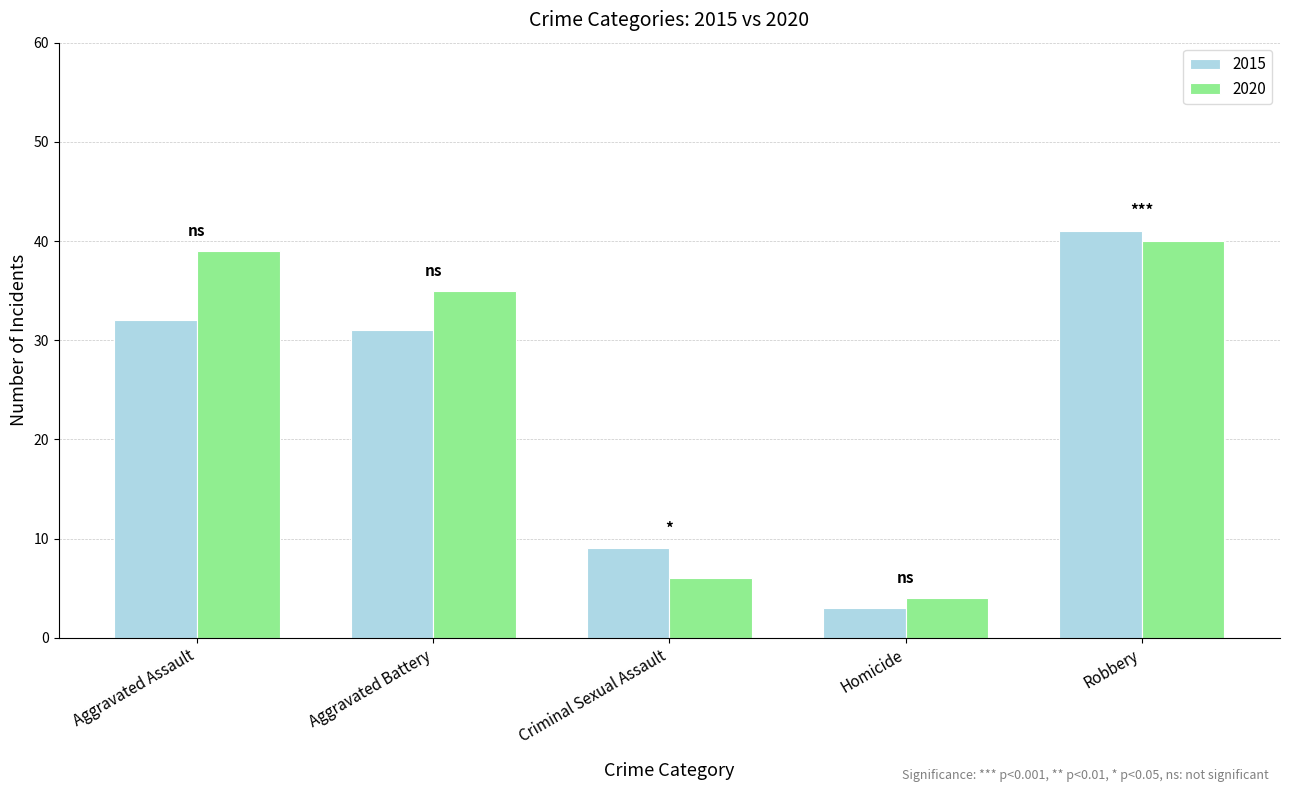

What is the average value of the 2020 series?

25